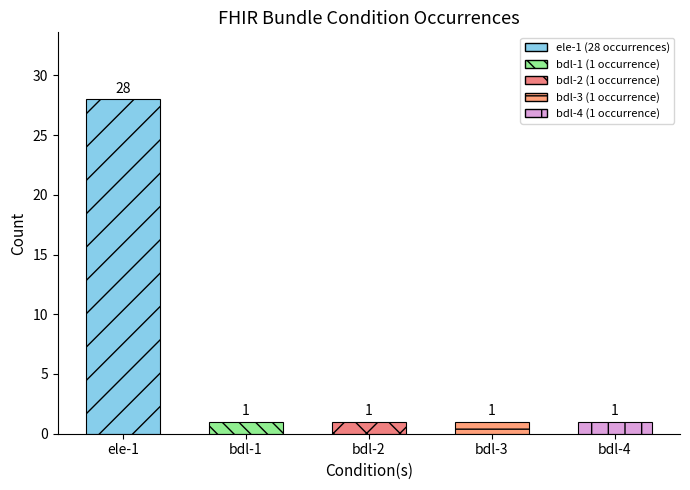

How many data points are above 1?

1